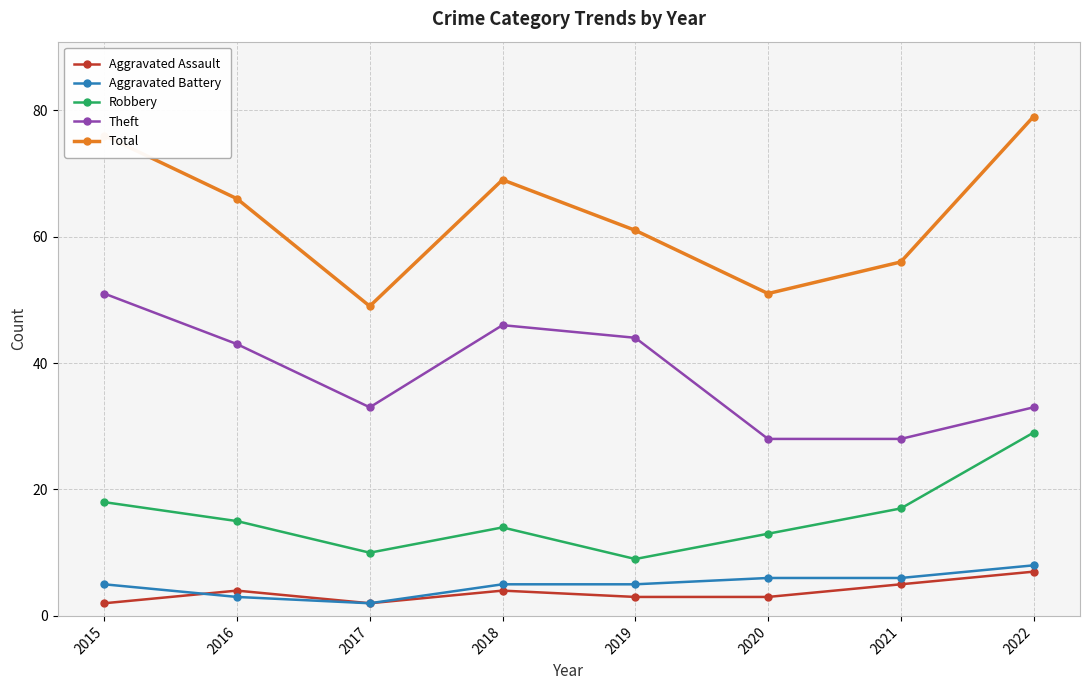

Which category has the lowest value in the Total series?

2017